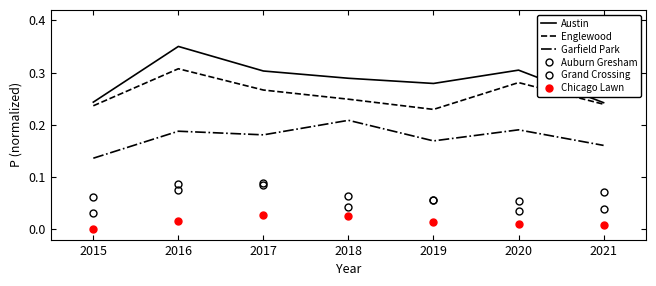

What is the value of the Englewood point at the 7th from the left?

0.2